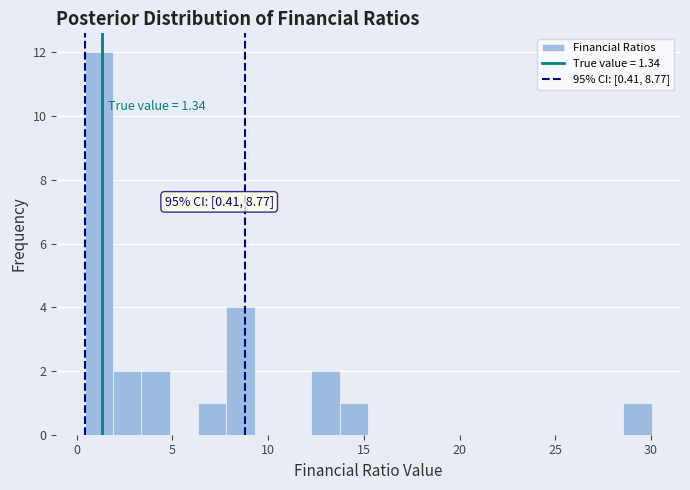

Read against the x-axis, roughly where is the centre of the tallest bar?

1.0